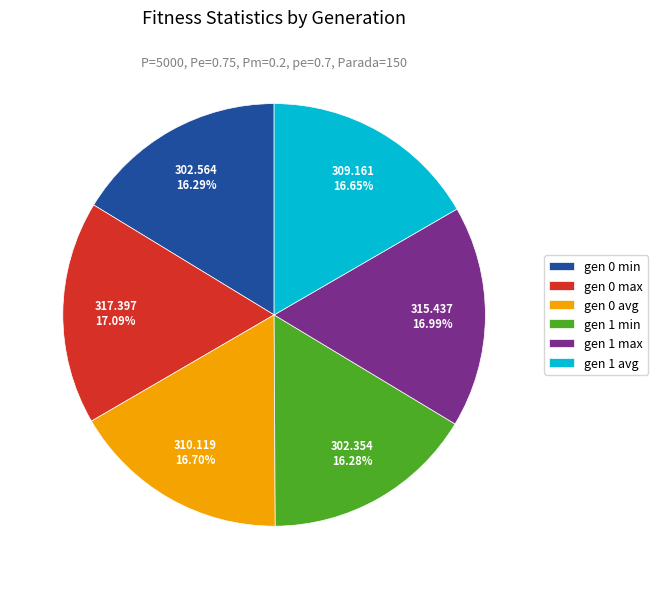

Is it true that gen 0 avg is 2% of the pie?

False